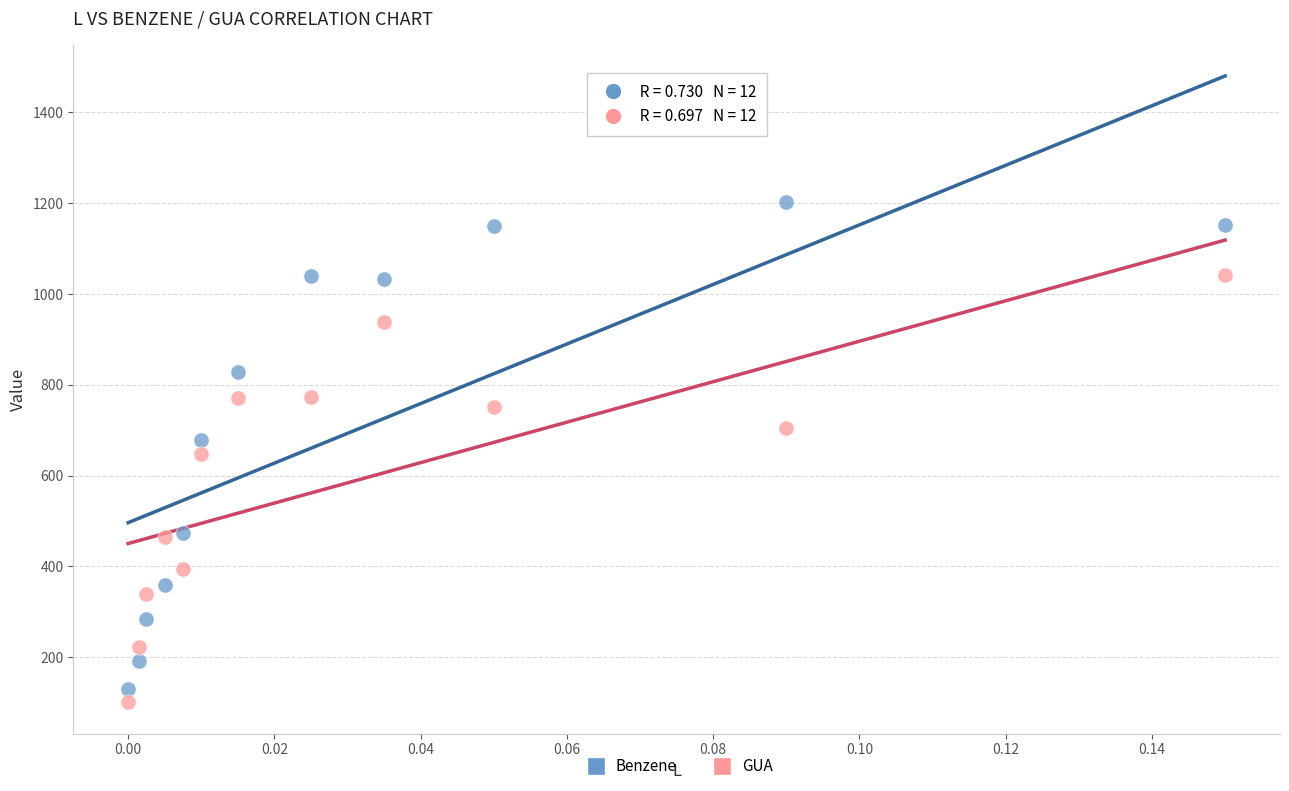

Which series contains the lowest Y value?

GUA